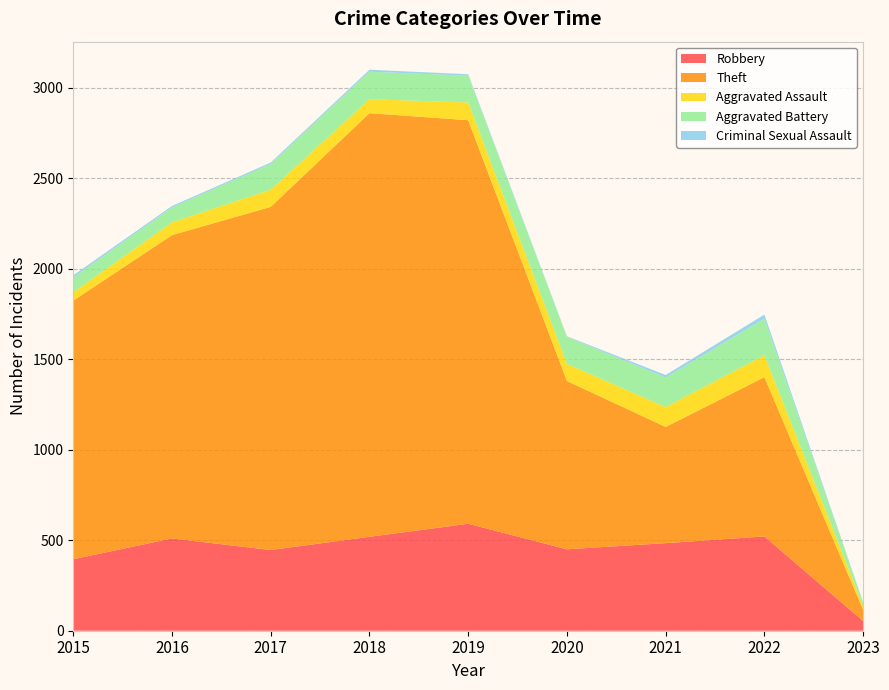

Reading left to right, extract all data points from this chart.

Robbery: 2015=395	2016=510	2017=446	2018=519	2019=591	2020=450	2021=484	2022=521	2023=54
Theft: 2015=1429	2016=1676	2017=1896	2018=2341	2019=2230	2020=930	2021=642	2022=880	2023=61
Aggravated Assault: 2015=46	2016=71	2017=95	2018=77	2019=98	2020=94	2021=110	2022=121	2023=22
Aggravated Battery: 2015=82	2016=82	2017=142	2018=152	2019=148	2020=150	2021=163	2022=202	2023=18
Criminal Sexual Assault: 2015=12	2016=8	2017=8	2018=11	2019=8	2020=3	2021=14	2022=23	2023=3